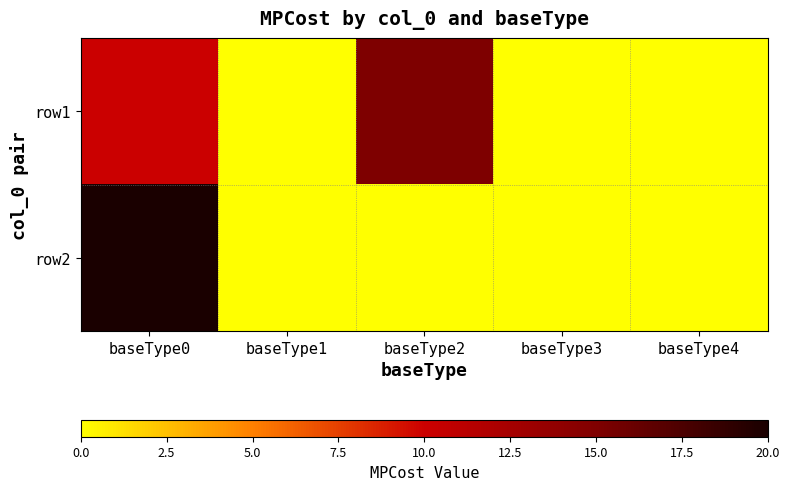

Count the number of data series in this chart.

2